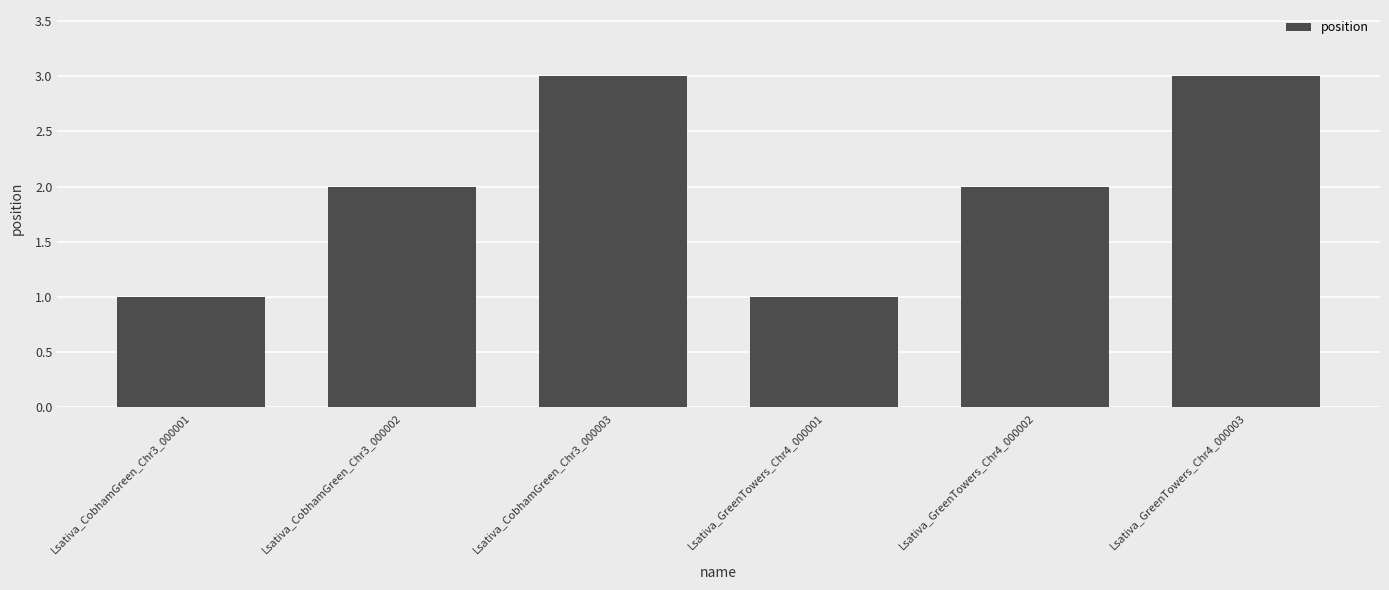

What is the label of the 5th bar from the left?

Lsativa_GreenTowers_Chr4_000002